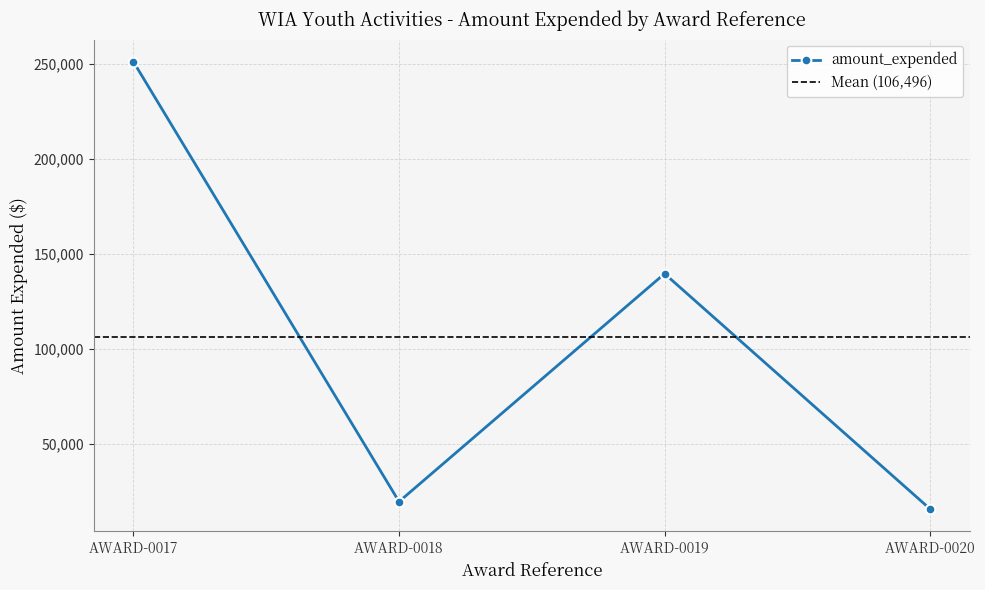

Rank the categories by value from highest to lowest.

AWARD-0017, AWARD-0019, AWARD-0018, AWARD-0020